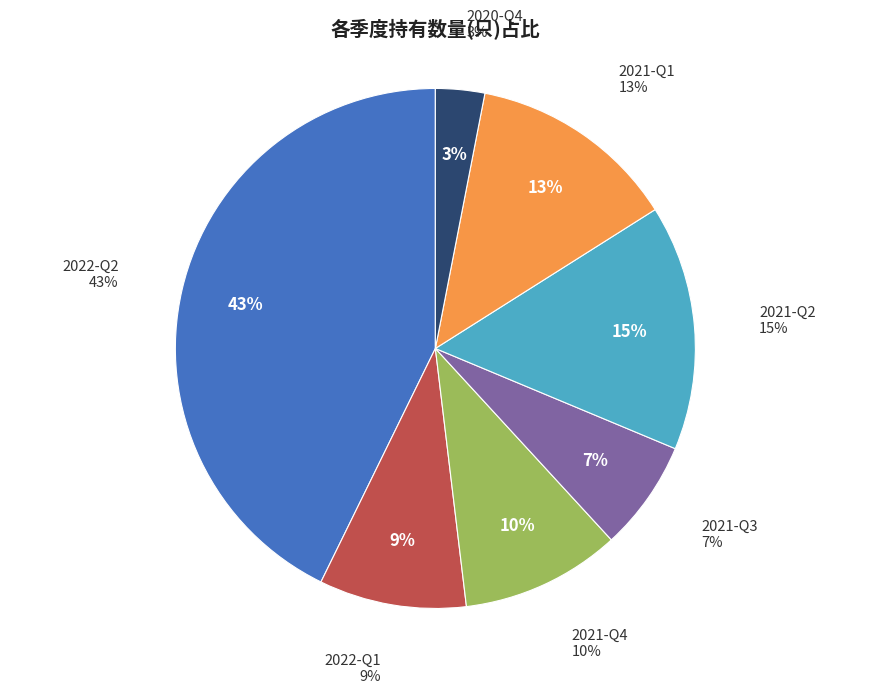

To the nearest percent, what is the combined percentage of 2021-Q1 and 2021-Q2?

28%